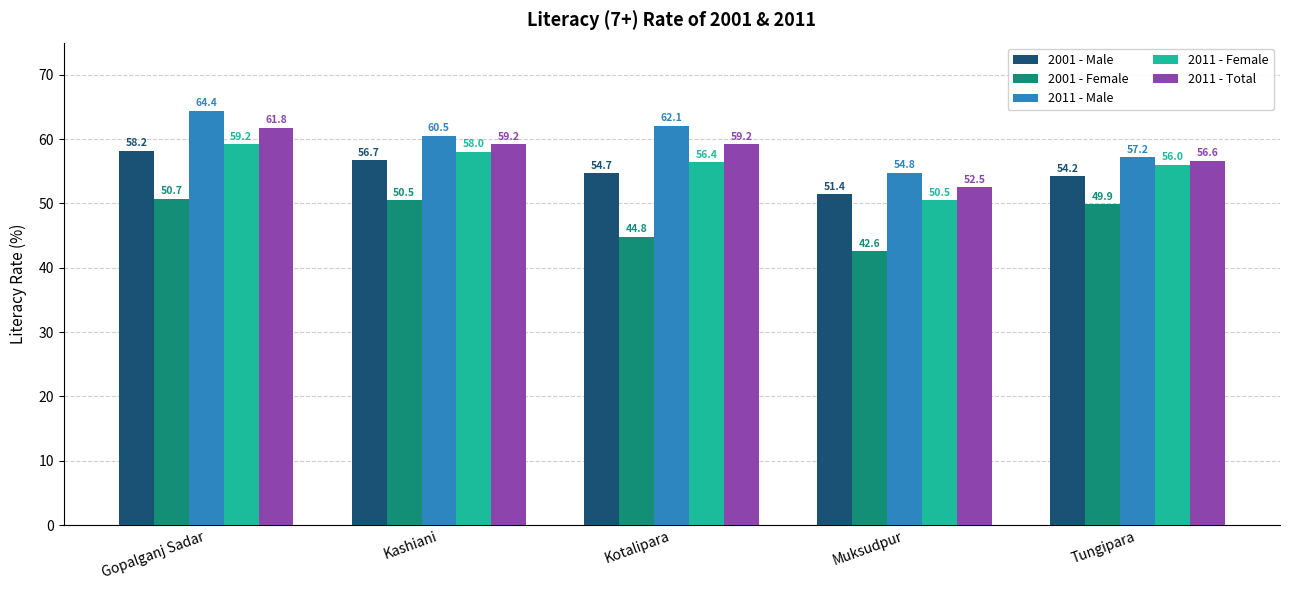

What is the difference between the 2001 - Female values at Gopalganj Sadar and Kashiani?

0.2